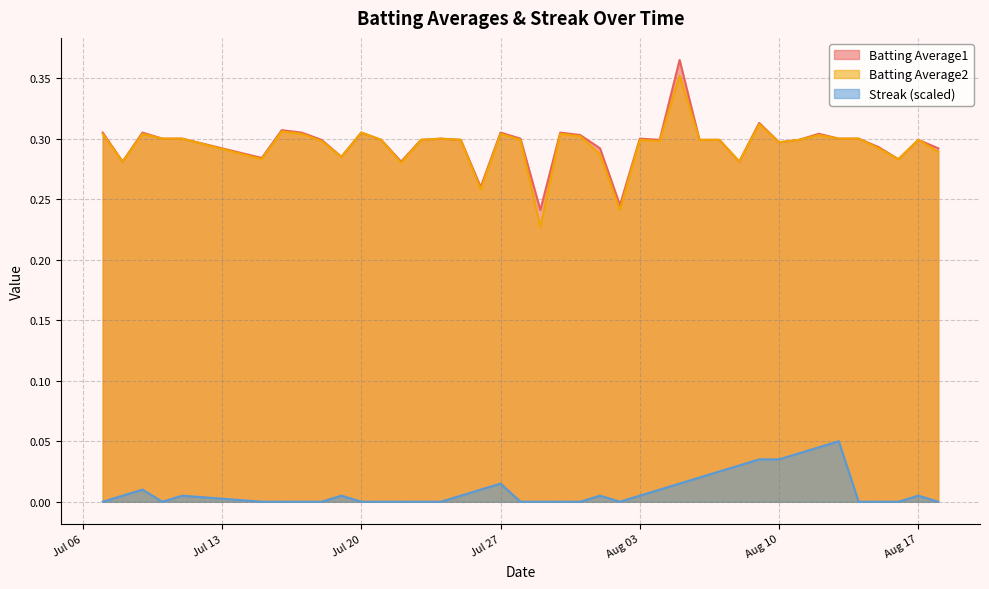

True or false: Batting Average2 and Streak (scaled) cross at least once.

False